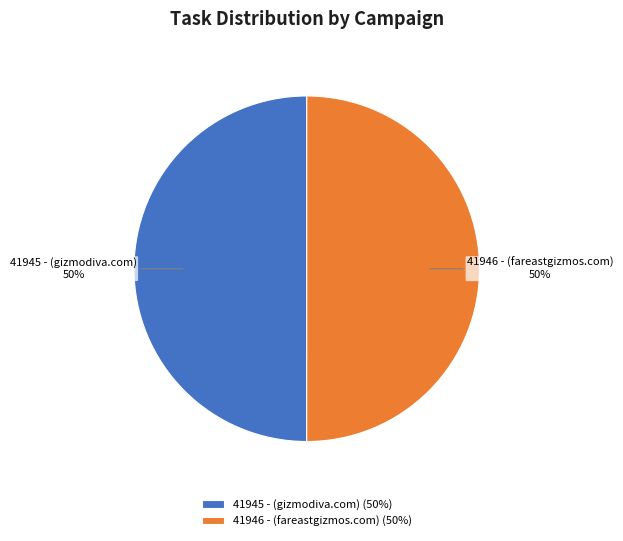

To the nearest percent, what percentage of the pie is 41945 - (gizmodiva.com)?

50%